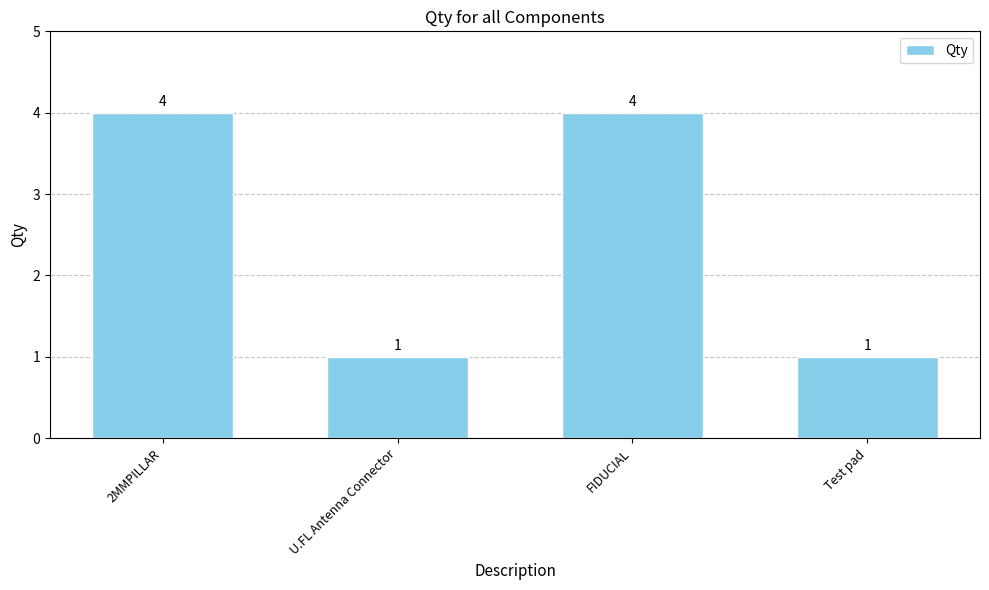

What position from the left is Test pad?

4